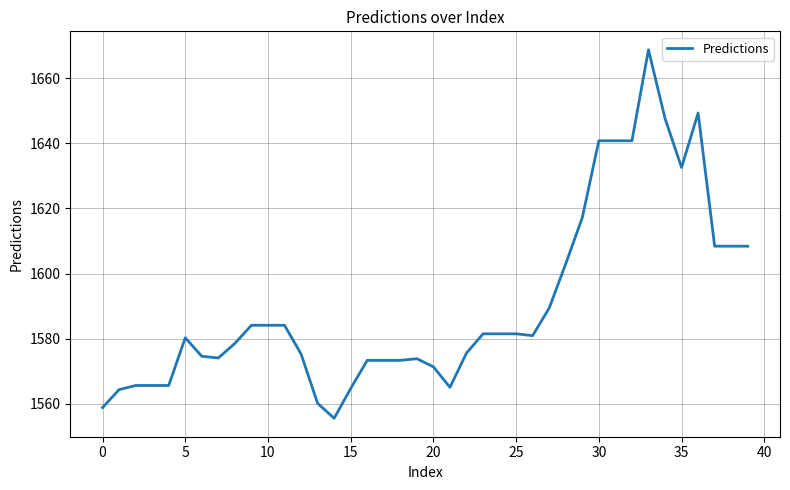

What is the maximum value shown in the chart?

1668.7